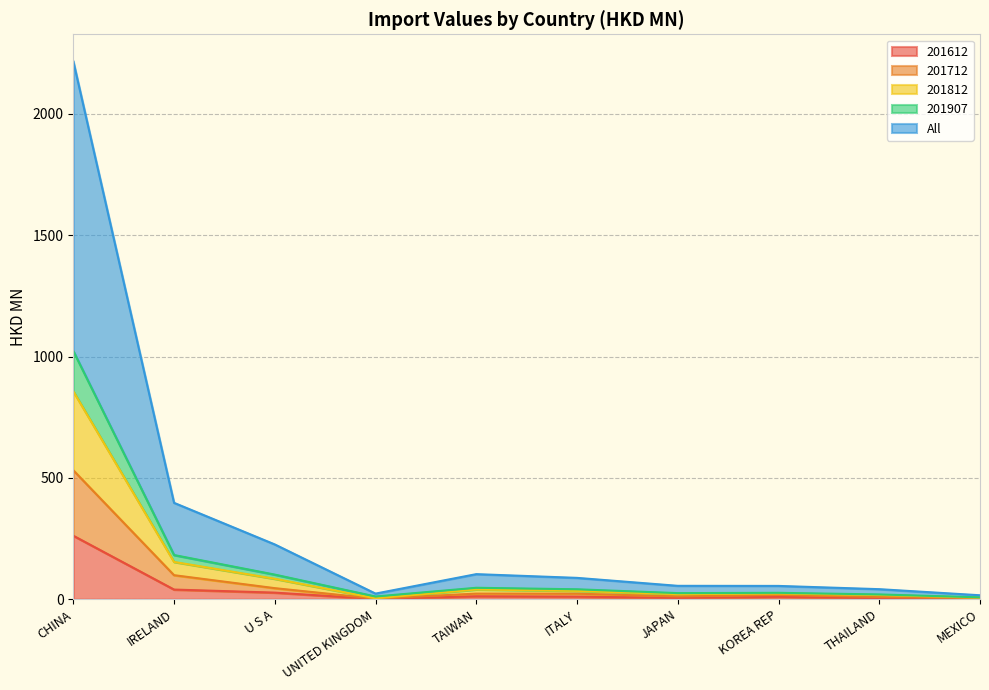

What is the highest value of the 201612 series?

261.6